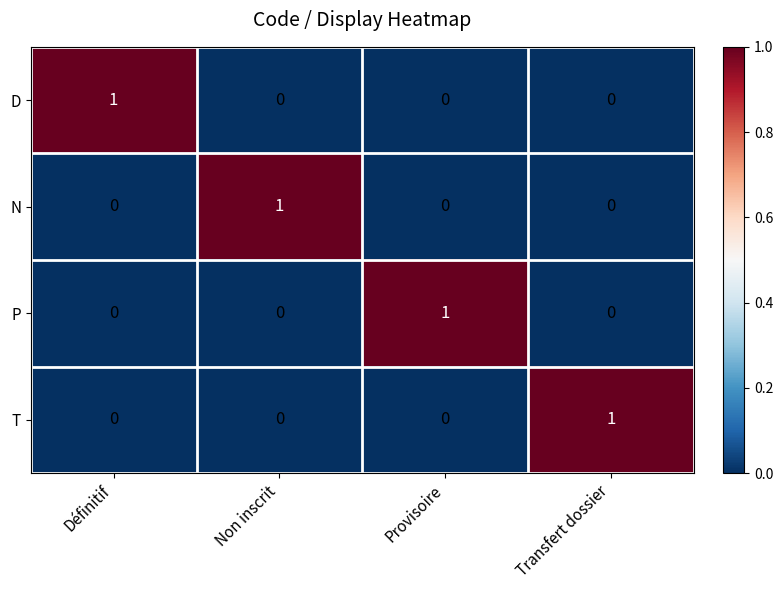

Reading left to right, what are all the values shown in this chart?

D: 1	0	0	0
N: 0	1	0	0
P: 0	0	1	0
T: 0	0	0	1